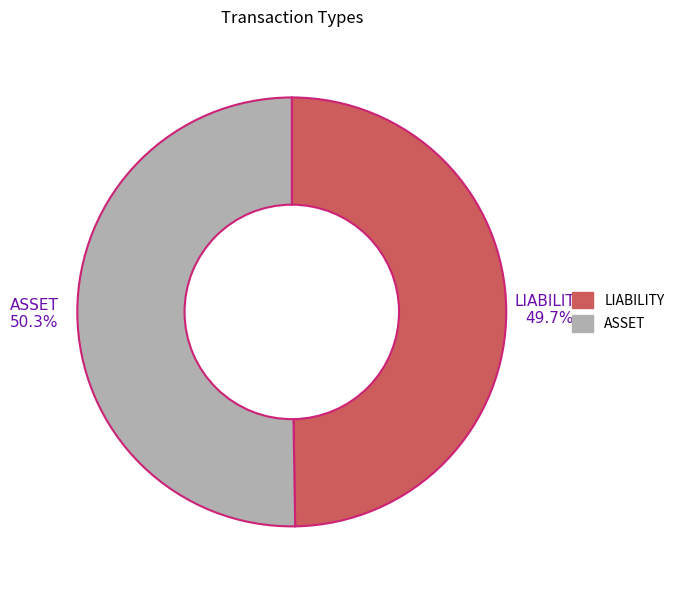

True or false: LIABILITY accounts for 57% of the total.

False